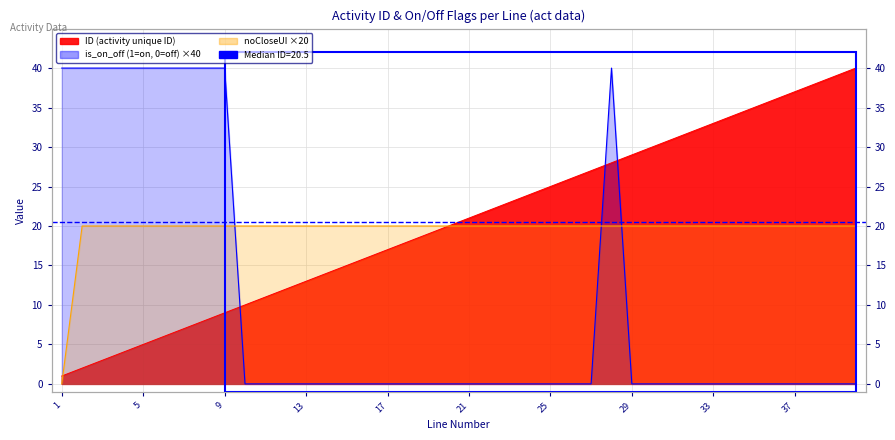

Reading right to left, what are all the values shown in this chart?

ID: 40=40	39=39	38=38	37=37	36=36	35=35	34=34	33=33	32=32	31=31	30=30	29=29	28=28	27=27	26=26	25=25	24=24	23=23	22=22	21=21	20=20	19=19	18=18	17=17	16=16	15=15	14=14	13=13	12=12	11=11	10=10	9=9	8=8	7=7	6=6	5=5	4=4	3=3	2=2	1=1
is_on_off: 40=0	39=0	38=0	37=0	36=0	35=0	34=0	33=0	32=0	31=0	30=0	29=0	28=40	27=0	26=0	25=0	24=0	23=0	22=0	21=0	20=0	19=0	18=0	17=0	16=0	15=0	14=0	13=0	12=0	11=0	10=0	9=40	8=40	7=40	6=40	5=40	4=40	3=40	2=40	1=40
noCloseUI: 40=20	39=20	38=20	37=20	36=20	35=20	34=20	33=20	32=20	31=20	30=20	29=20	28=20	27=20	26=20	25=20	24=20	23=20	22=20	21=20	20=20	19=20	18=20	17=20	16=20	15=20	14=20	13=20	12=20	11=20	10=20	9=20	8=20	7=20	6=20	5=20	4=20	3=20	2=20	1=0